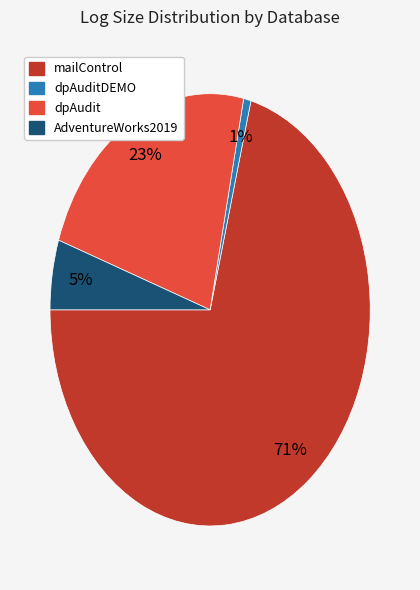

To the nearest percent, what is the average slice percentage?

25%